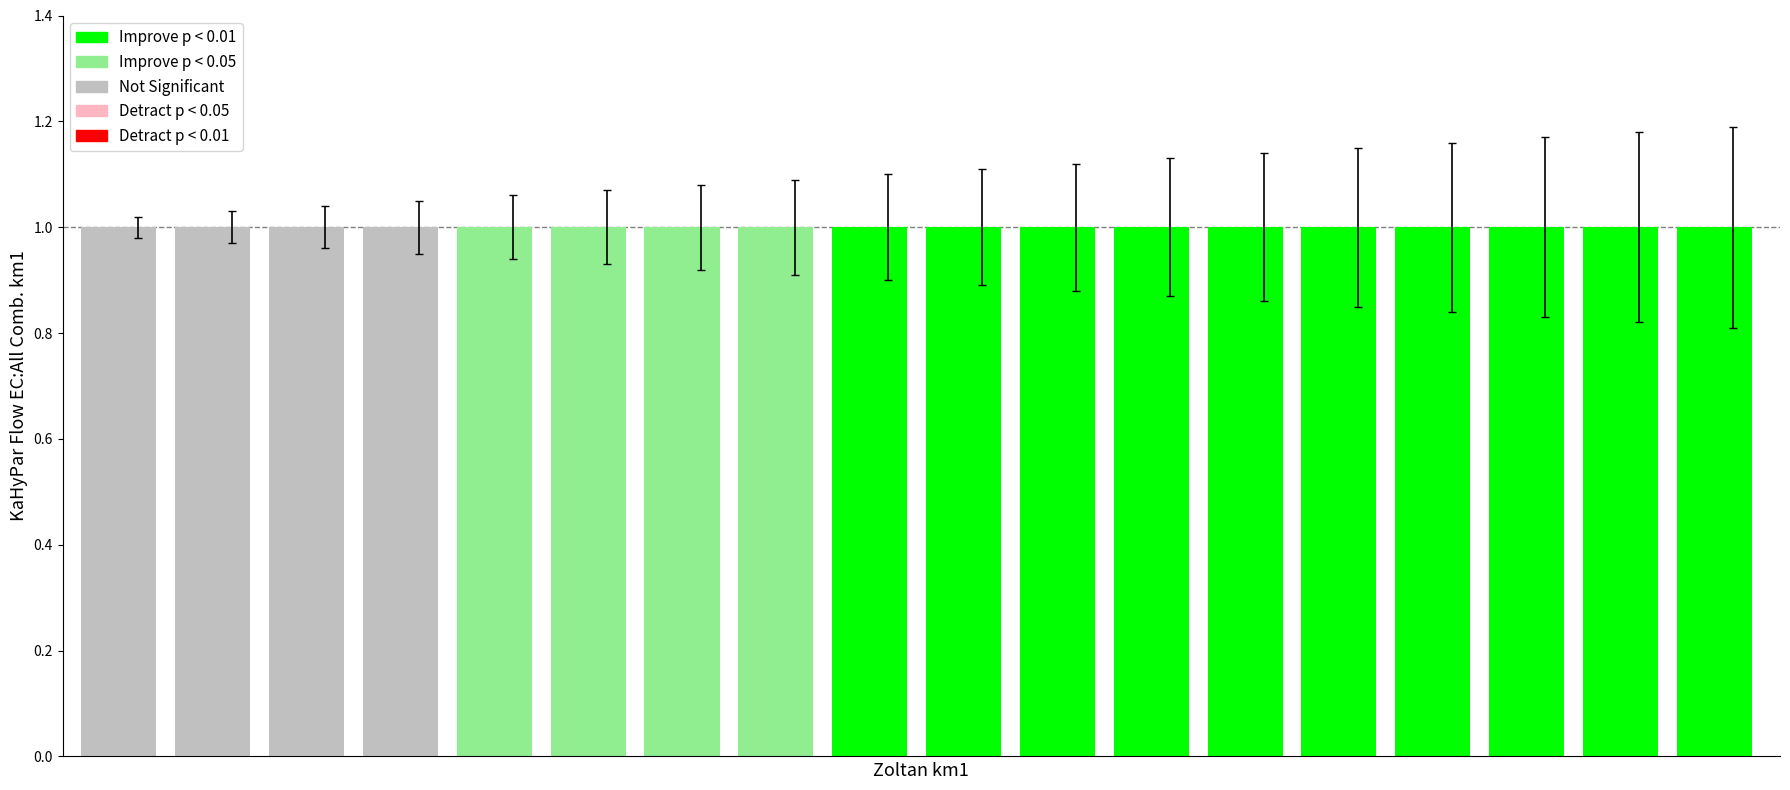

Does the chart contain any negative values?

No